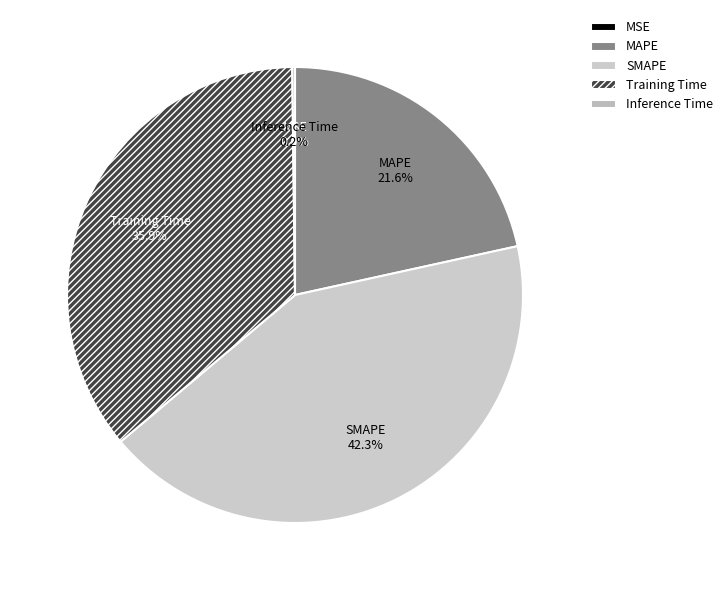

What portion of the pie excludes Training Time?

64.1%